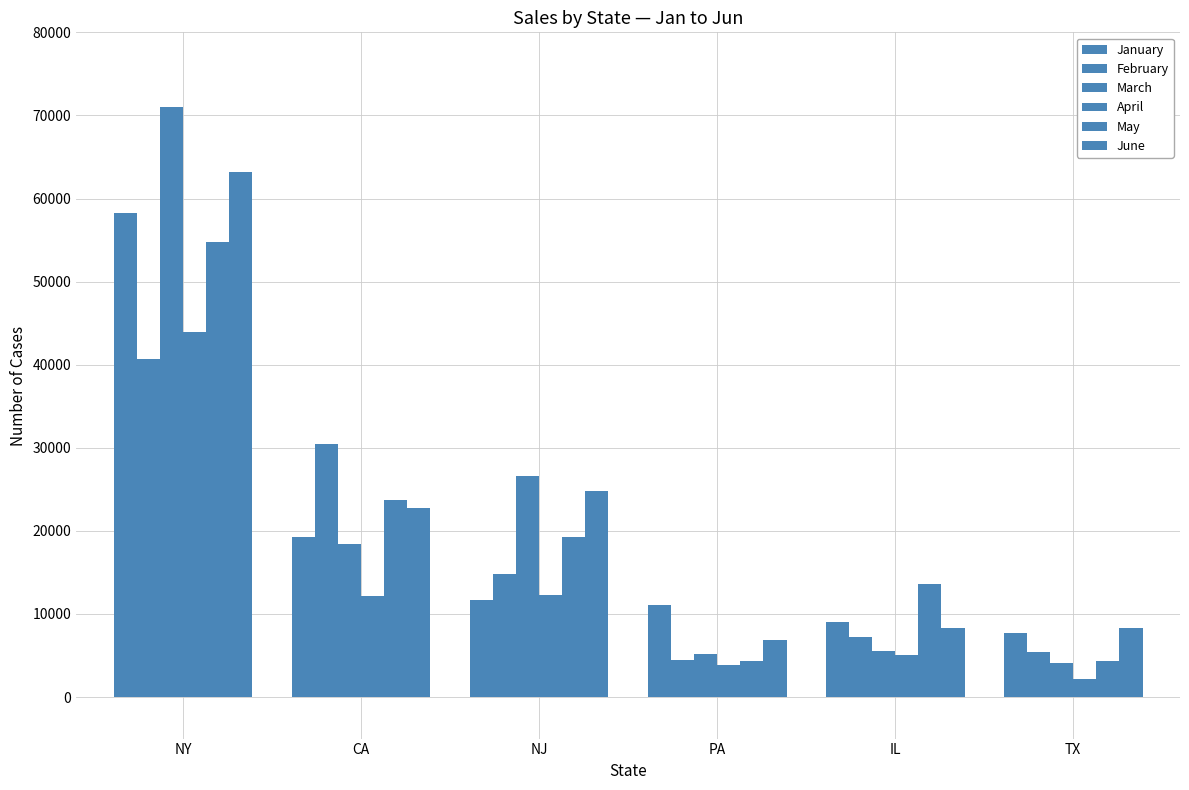

List the series in order of their peak value, highest first.

March, June, January, May, April, February